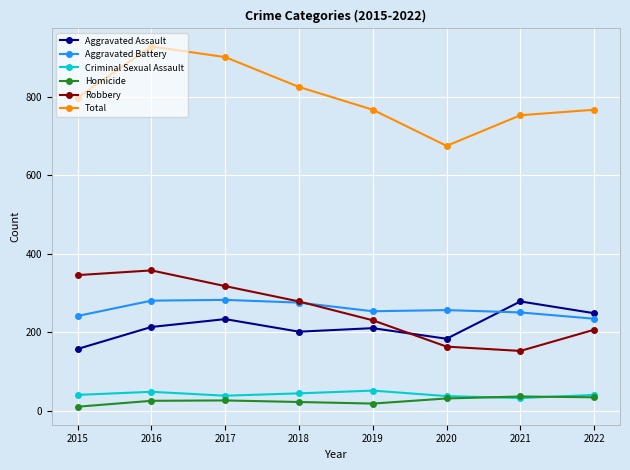

At 2016, list the series in order from largest to smallest.

Total, Robbery, Aggravated Battery, Aggravated Assault, Criminal Sexual Assault, Homicide